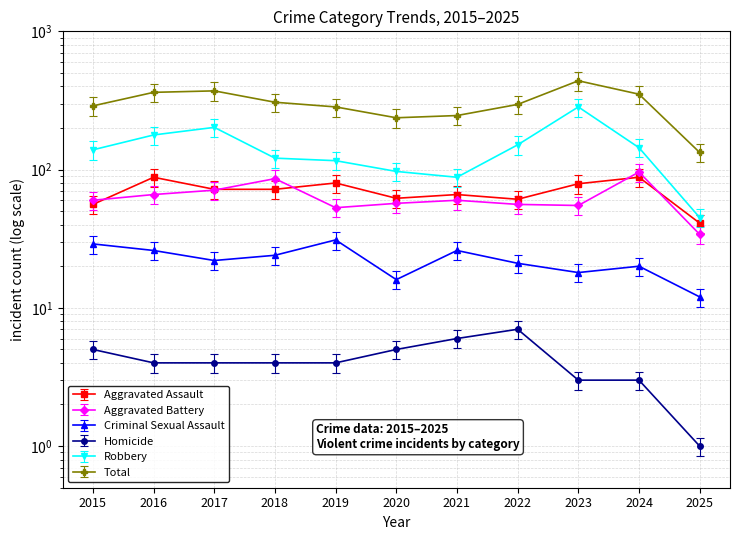

What value does the Robbery series have at 2018?

121